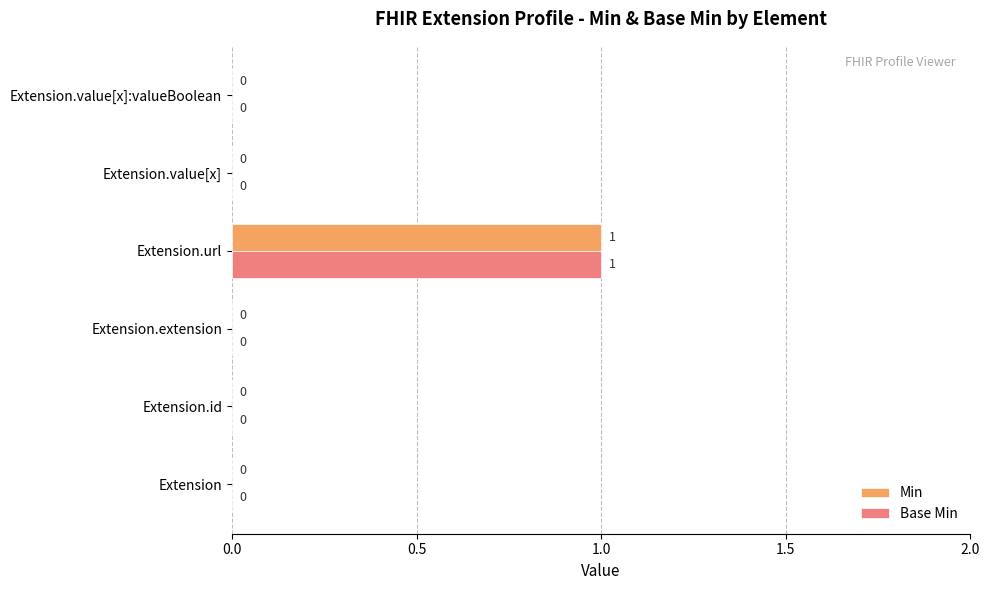

At which category is the sum across all series the highest?

Extension.url